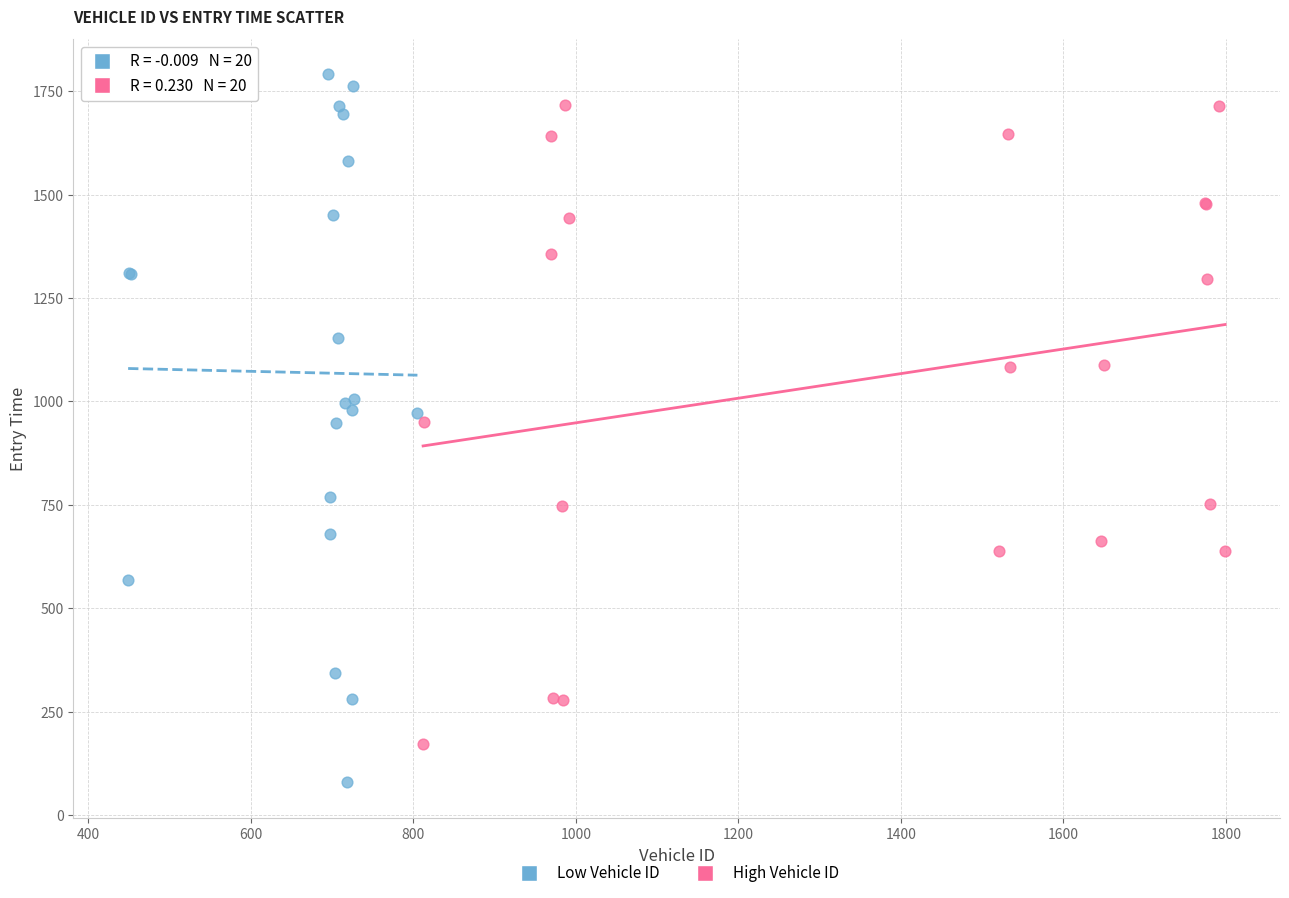

Which series reaches the minimum Y coordinate?

Low Vehicle ID